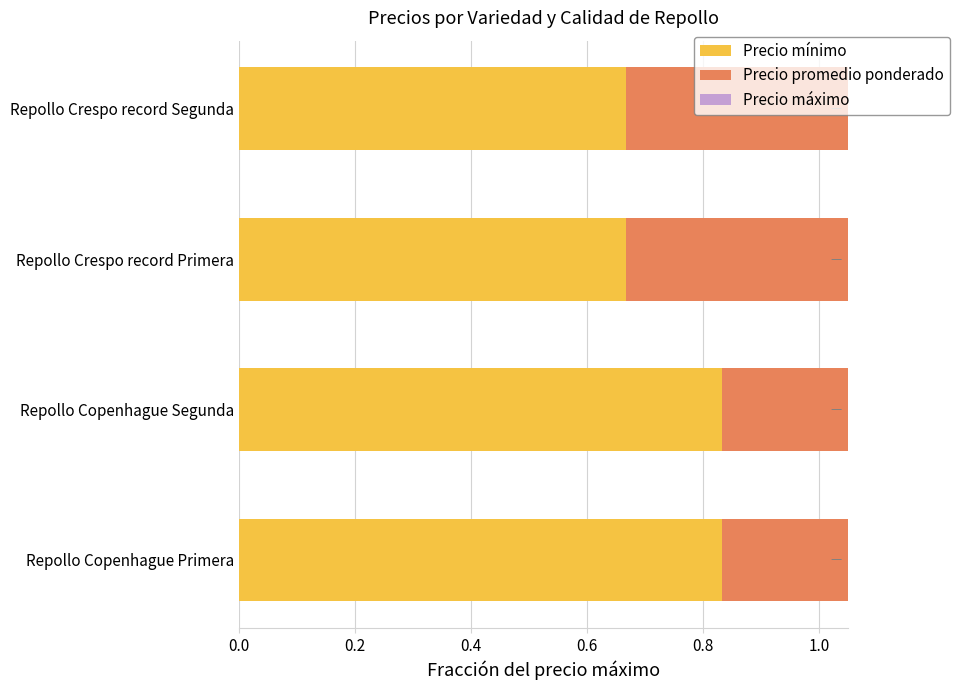

True or false: Precio máximo has a value of 1.4 at Repollo Copenhague Primera.

False